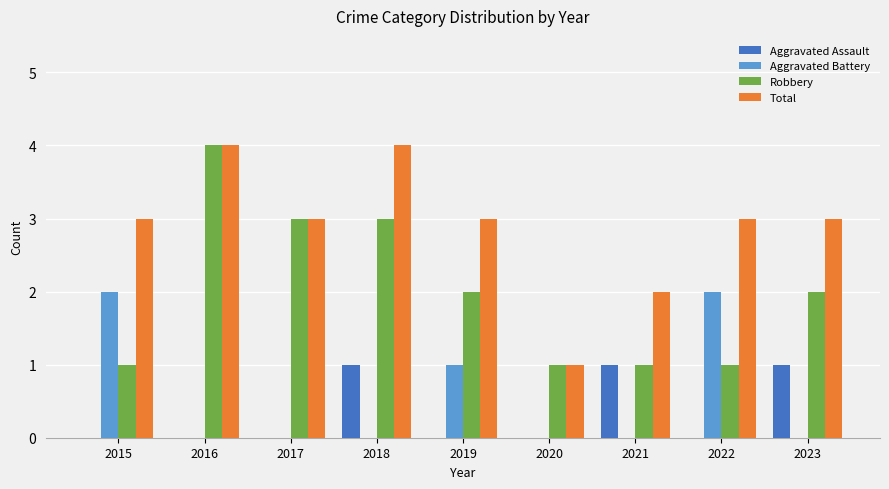

How many distinct data groups are displayed?

4